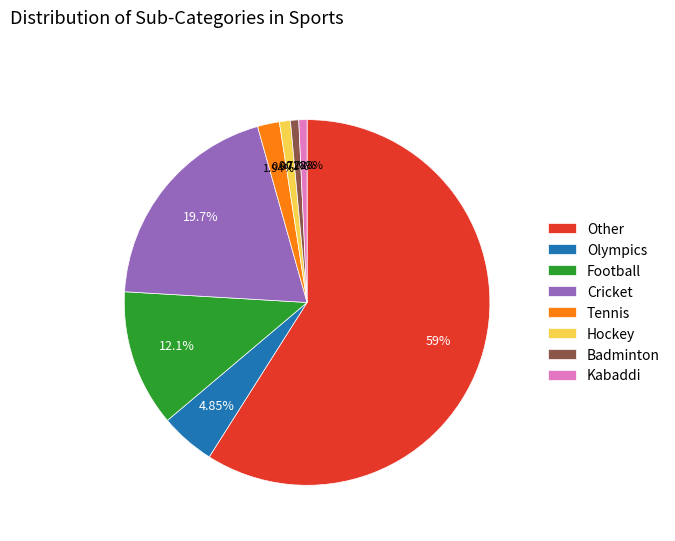

What is the largest slice in the pie chart?

Other